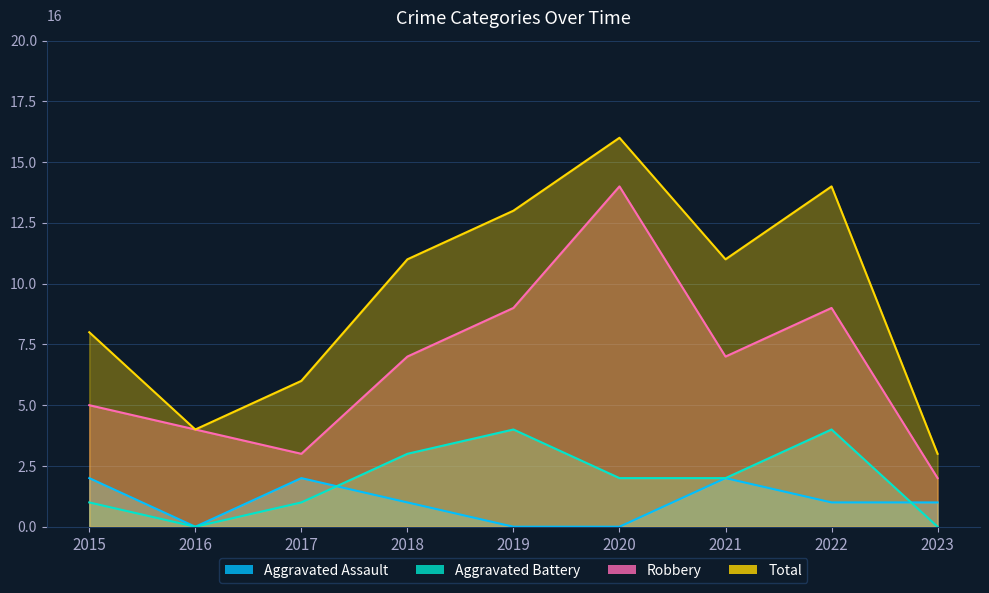

What is the value of the Aggravated Assault point at the 4th from the left?

1